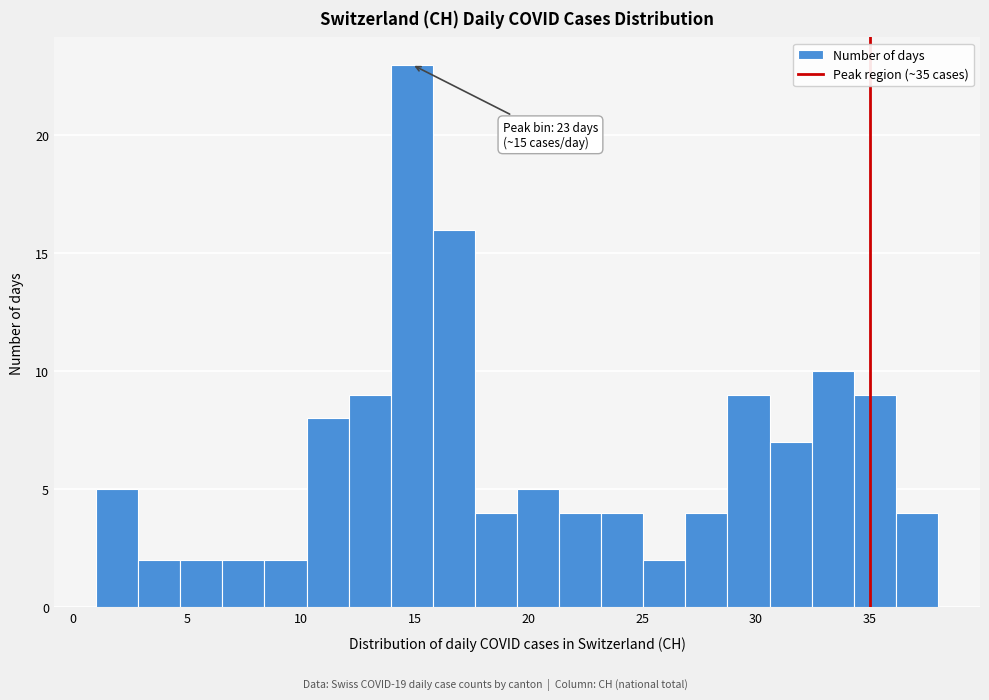

Around what value on the x-axis is the tallest bar? Give the approximate position of its centre, as read against the axis.

15.0